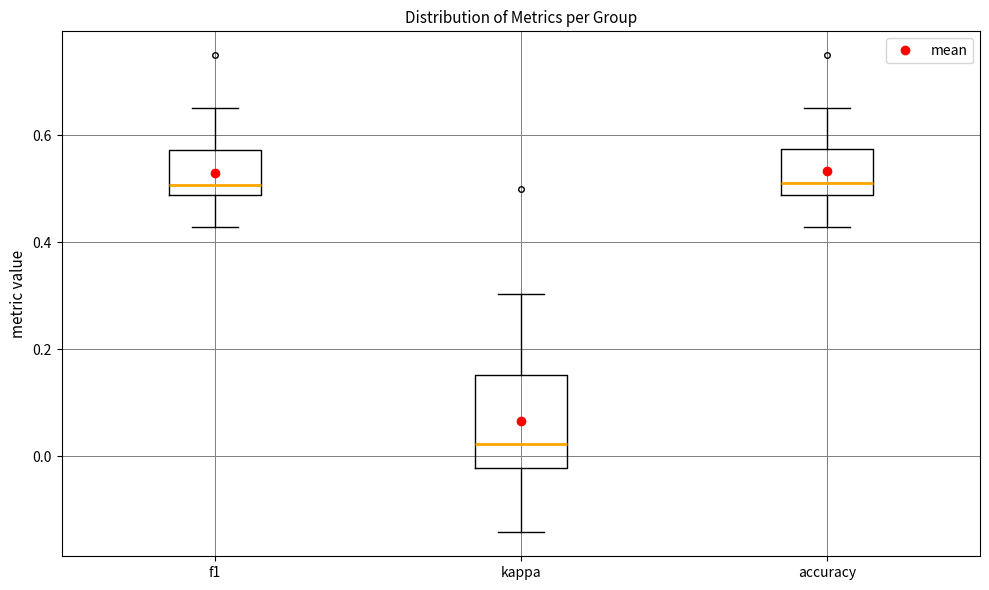

Reading left to right, transcribe this box plot: for each box, give where its median line is, the range the box spans, and where its two whiskers end, as read against the y-axis. The values are not printed on the chart, so give them approximately, as read against the axis.

f1: median 0.50, box 0.48 to 0.58, whiskers 0.42 to 0.66
kappa: median 0.02, box -0.02 to 0.16, whiskers -0.14 to 0.30
accuracy: median 0.52, box 0.48 to 0.58, whiskers 0.42 to 0.66